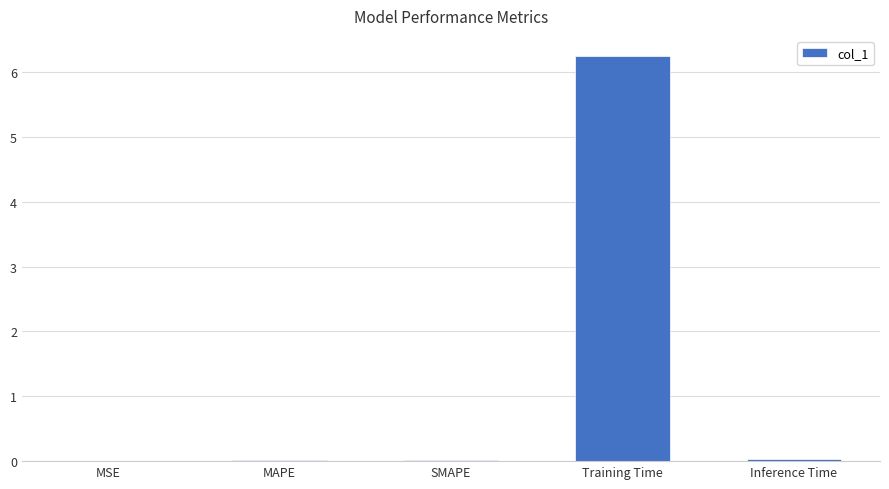

Which label corresponds to the largest value in the chart?

Training Time